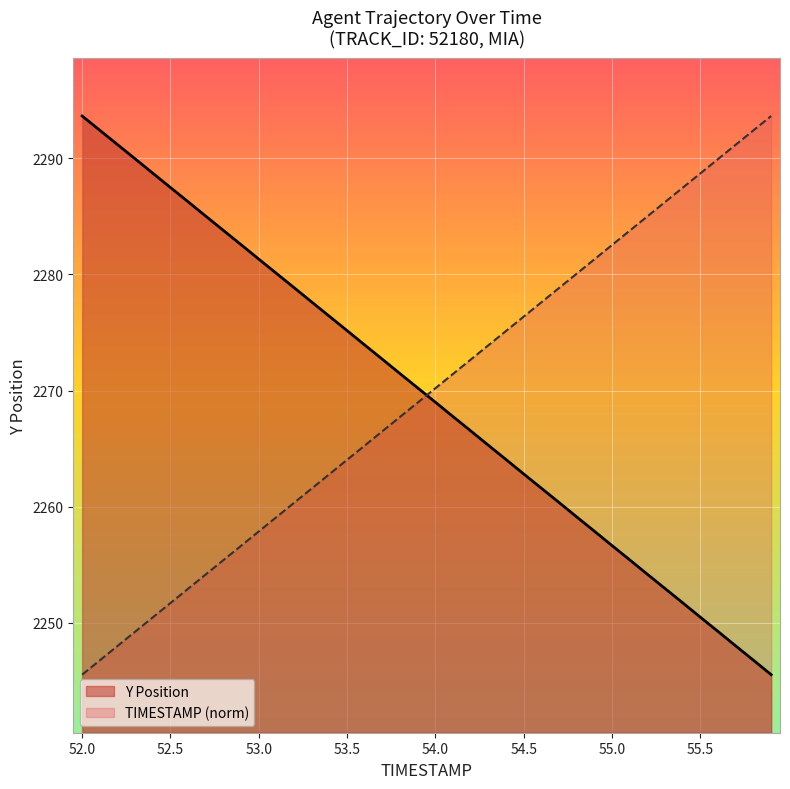

What is the greatest value displayed?

2293.7